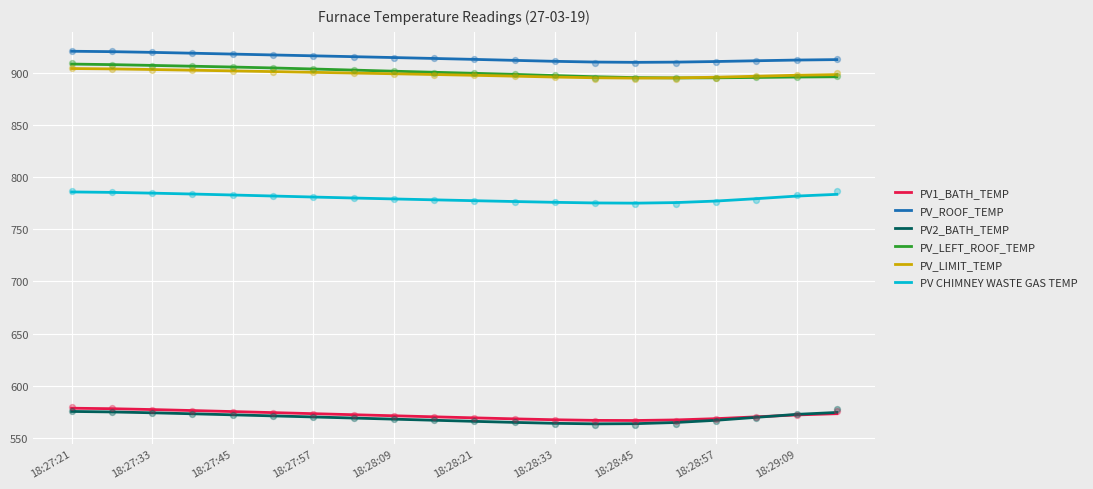

Which series has the largest Y range (max minus min)?

PV_LEFT_ROOF_TEMP